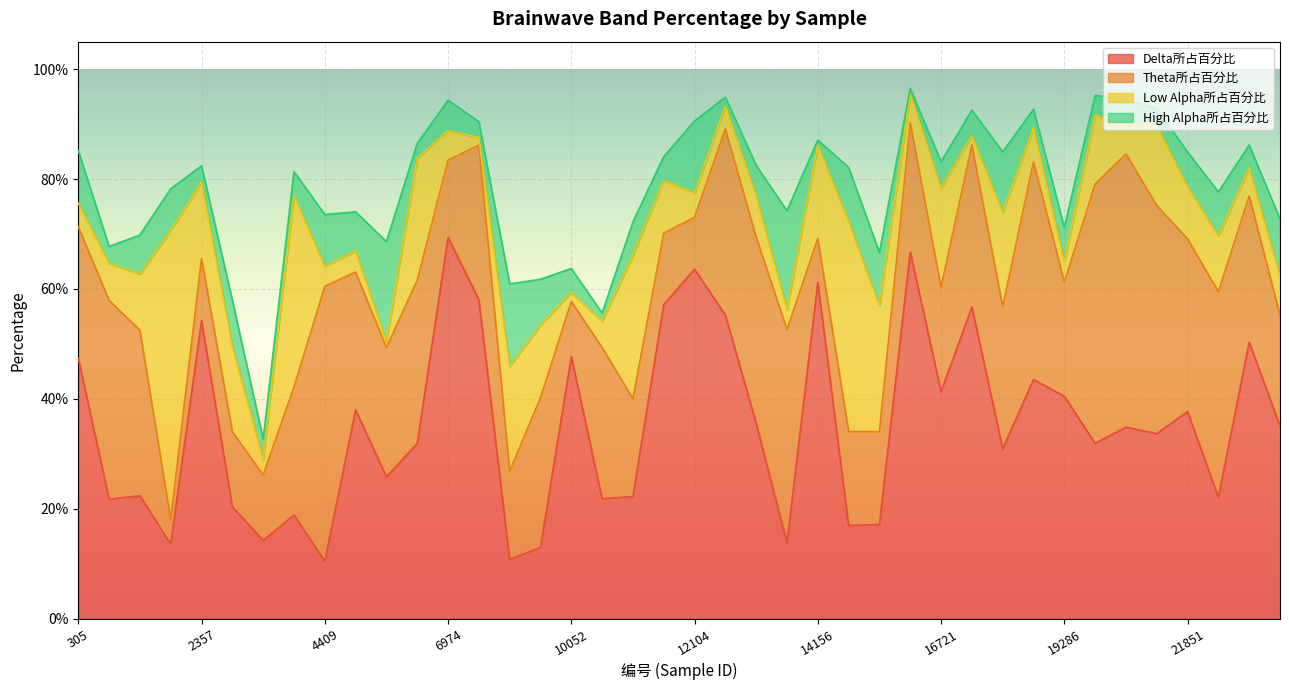

Reading left to right, extract all data points from this chart.

Delta所占百分比: 305=0.5	818=0.2	1331=0.2	1844=0.1	2357=0.5	2870=0.2	3383=0.1	3896=0.2	4409=0.1	4922=0.4	5435=0.3	6461=0.3	6974=0.7	8513=0.6	9026=0.1	9539=0.1	10052=0.5	10565=0.2	11078=0.2	11591=0.6	12104=0.6	12617=0.6	13130=0.4	13643=0.1	14156=0.6	14669=0.2	15695=0.2	16208=0.7	16721=0.4	17234=0.6	17747=0.3	18260=0.4	19286=0.4	19799=0.3	20825=0.3	21338=0.3	21851=0.4	22877=0.2	23390=0.5	24416=0.4
Theta所占百分比: 305=0.2	818=0.4	1331=0.3	1844=0.0	2357=0.1	2870=0.1	3383=0.1	3896=0.2	4409=0.5	4922=0.3	5435=0.2	6461=0.3	6974=0.1	8513=0.3	9026=0.2	9539=0.3	10052=0.1	10565=0.3	11078=0.2	11591=0.1	12104=0.1	12617=0.3	13130=0.3	13643=0.4	14156=0.1	14669=0.2	15695=0.2	16208=0.2	16721=0.2	17234=0.3	17747=0.3	18260=0.4	19286=0.2	19799=0.5	20825=0.5	21338=0.4	21851=0.3	22877=0.4	23390=0.3	24416=0.2
Low Alpha所占百分比: 305=0.0	818=0.1	1331=0.1	1844=0.5	2357=0.1	2870=0.2	3383=0.0	3896=0.3	4409=0.0	4922=0.0	5435=0.0	6461=0.2	6974=0.1	8513=0.0	9026=0.2	9539=0.1	10052=0.0	10565=0.0	11078=0.3	11591=0.1	12104=0.0	12617=0.0	13130=0.1	13643=0.0	14156=0.2	14669=0.4	15695=0.2	16208=0.1	16721=0.2	17234=0.0	17747=0.2	18260=0.1	19286=0.0	19799=0.1	20825=0.1	21338=0.1	21851=0.1	22877=0.1	23390=0.1	24416=0.1
High Alpha所占百分比: 305=0.1	818=0.0	1331=0.1	1844=0.1	2357=0.0	2870=0.1	3383=0.0	3896=0.0	4409=0.1	4922=0.1	5435=0.2	6461=0.0	6974=0.1	8513=0.0	9026=0.2	9539=0.1	10052=0.0	10565=0.0	11078=0.1	11591=0.0	12104=0.1	12617=0.0	13130=0.1	13643=0.2	14156=0.0	14669=0.1	15695=0.1	16208=0.0	16721=0.0	17234=0.0	17747=0.1	18260=0.0	19286=0.1	19799=0.0	20825=0.0	21338=0.0	21851=0.1	22877=0.1	23390=0.0	24416=0.1